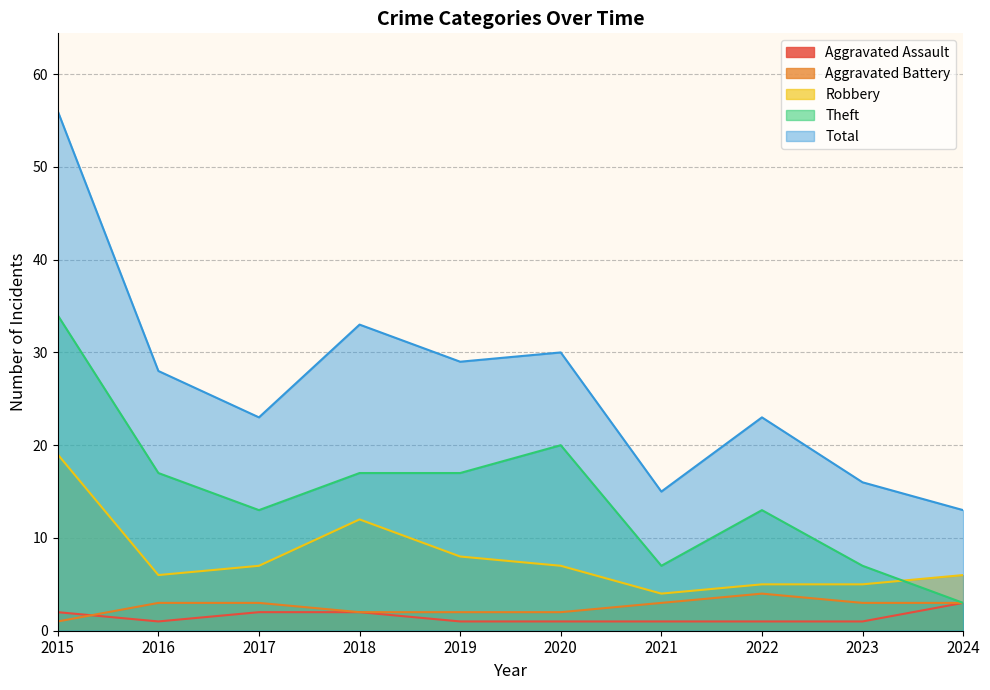

True or false: Robbery has a value of 7 at 2020.

True